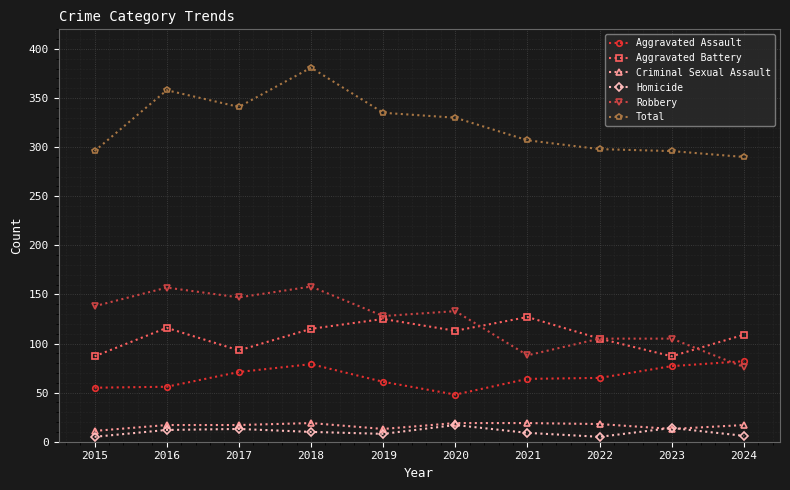

True or false: Aggravated Battery and Criminal Sexual Assault intersect in this chart.

False